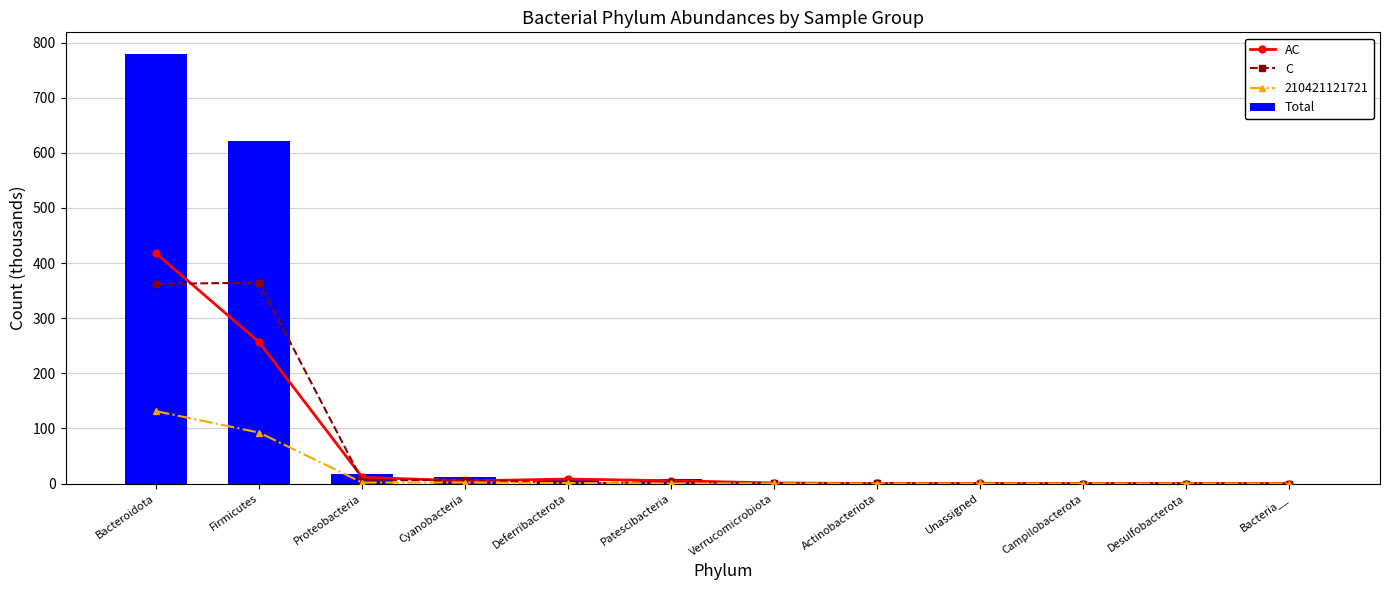

Where is Total nearest to the value 389?

Firmicutes